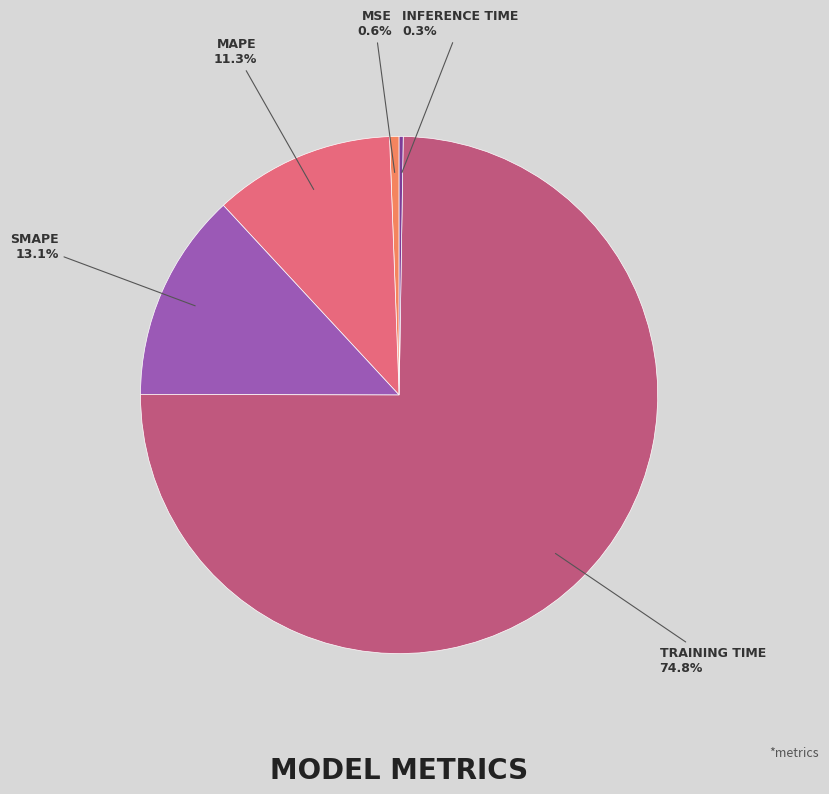

Does any single category account for the majority?

Yes